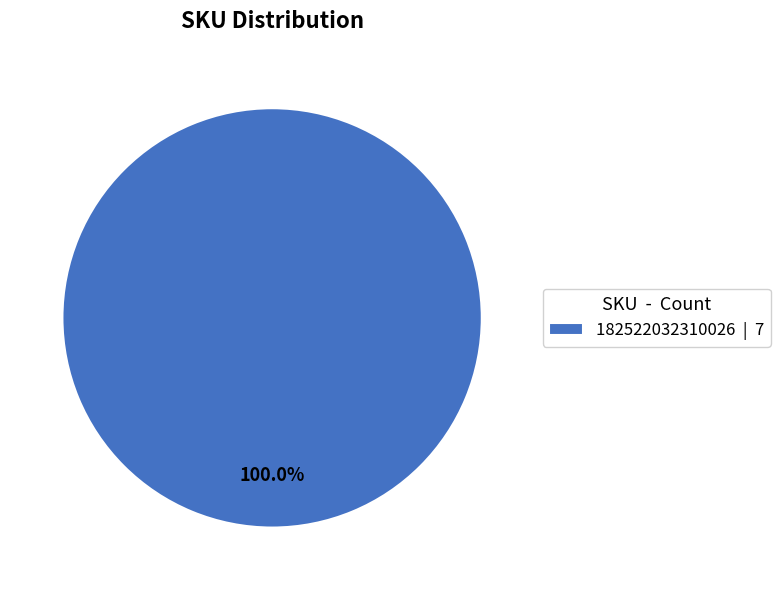

Rank the categories by value from lowest to highest.

182522032310026 | 7